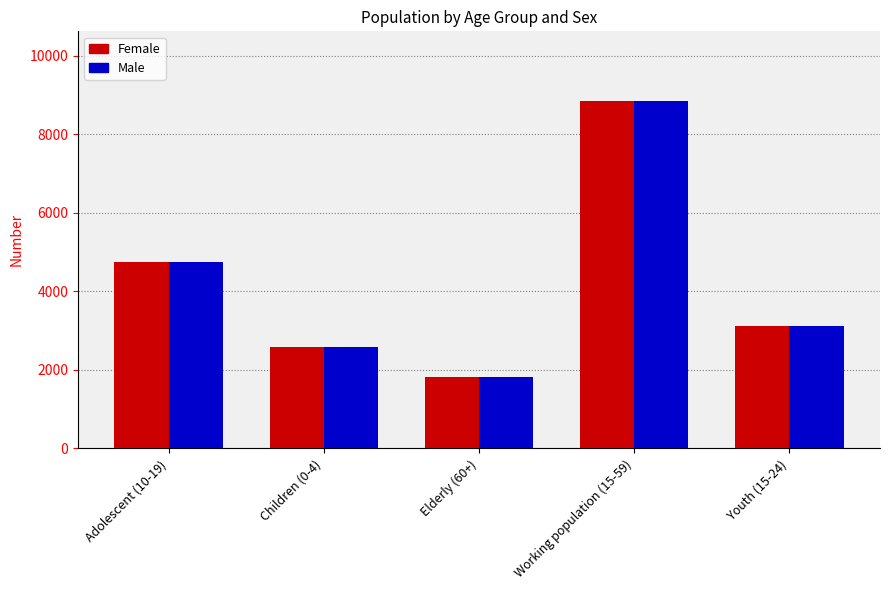

Which category has the highest value across all series?

Working population (15-59)